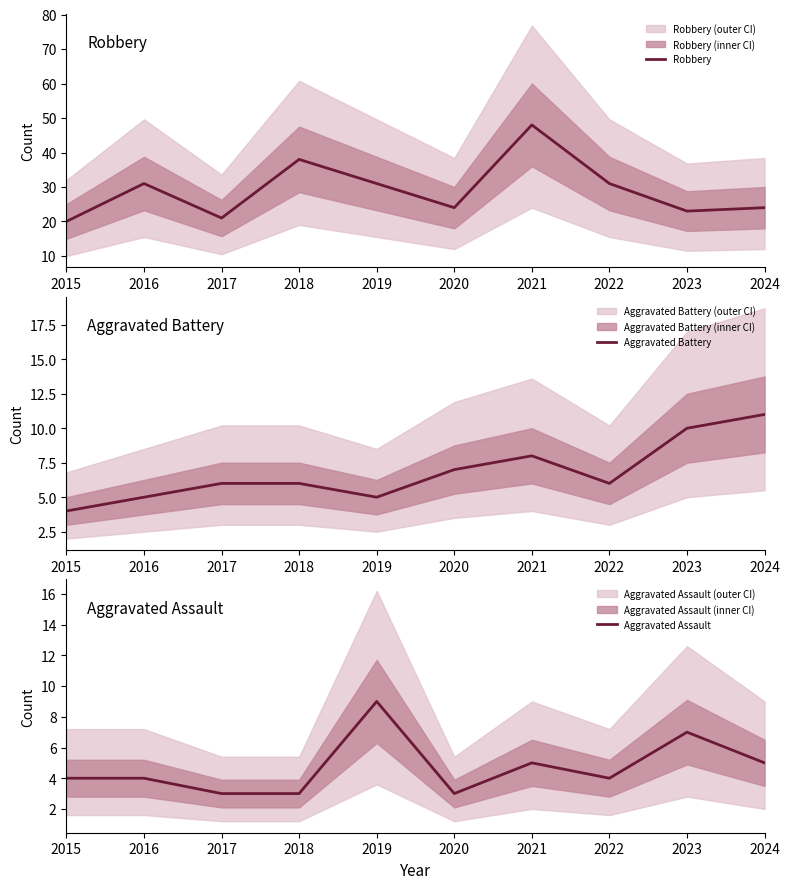

At 2021, list the series in order from largest to smallest.

Robbery, Aggravated Battery, Aggravated Assault